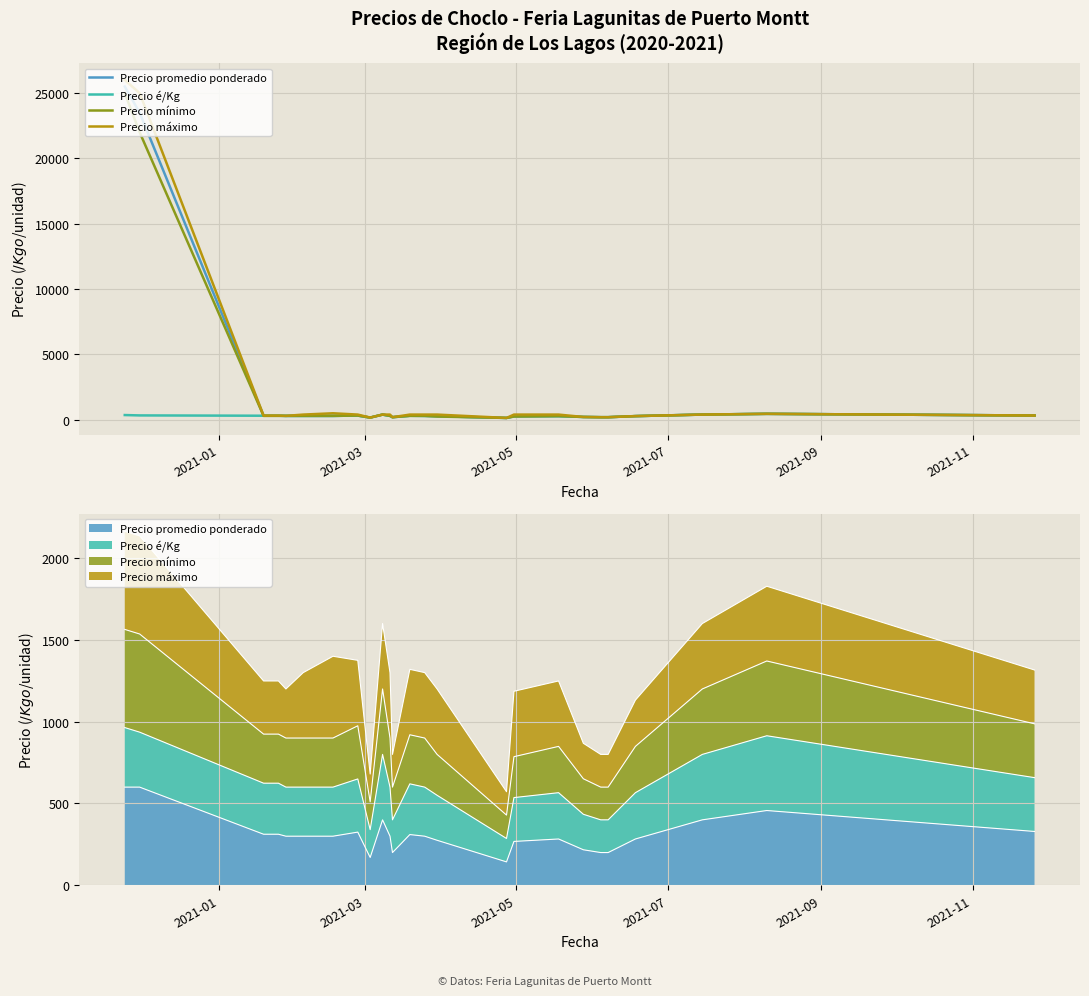

In Precio promedio ponderado, how many points are higher than both neighbors (excluding endpoints)?

5